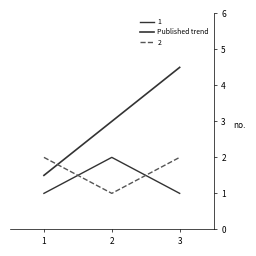

How many lines are shown in the chart?

3